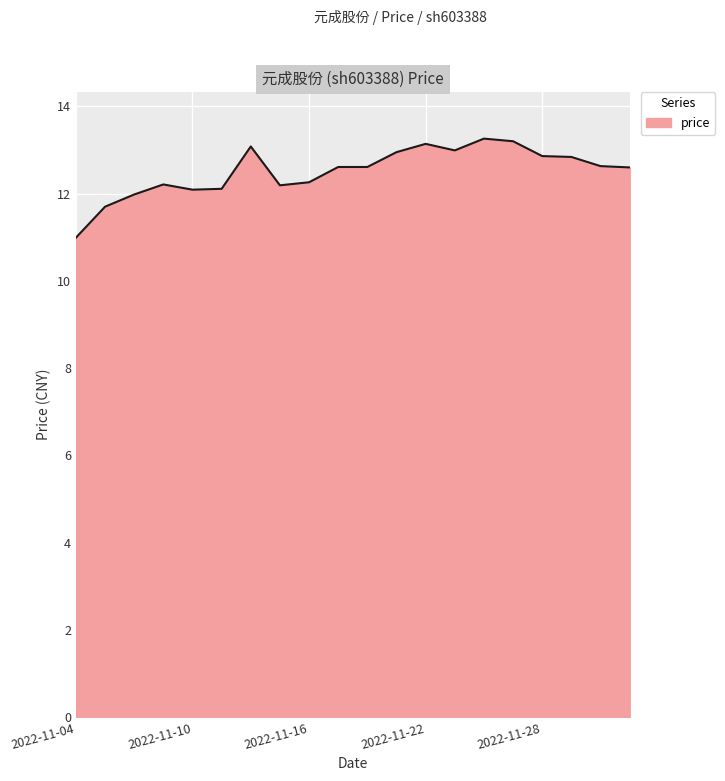

What is the maximum value shown in the chart?

13.3